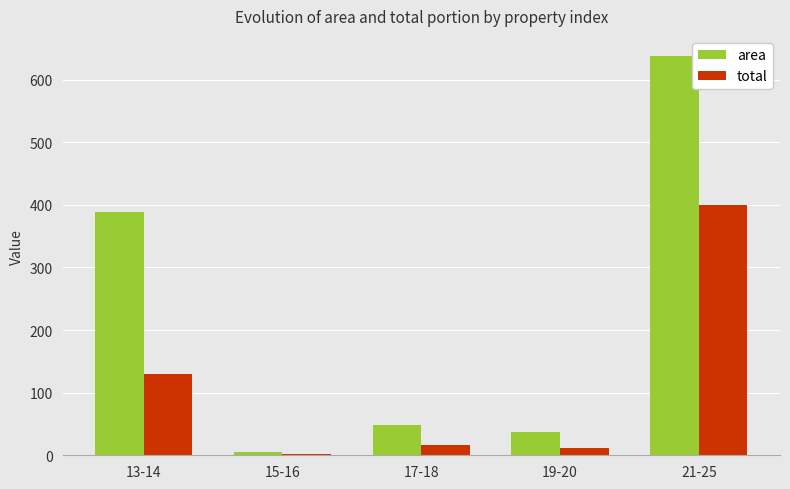

What are all the series names shown in the legend?

area, total